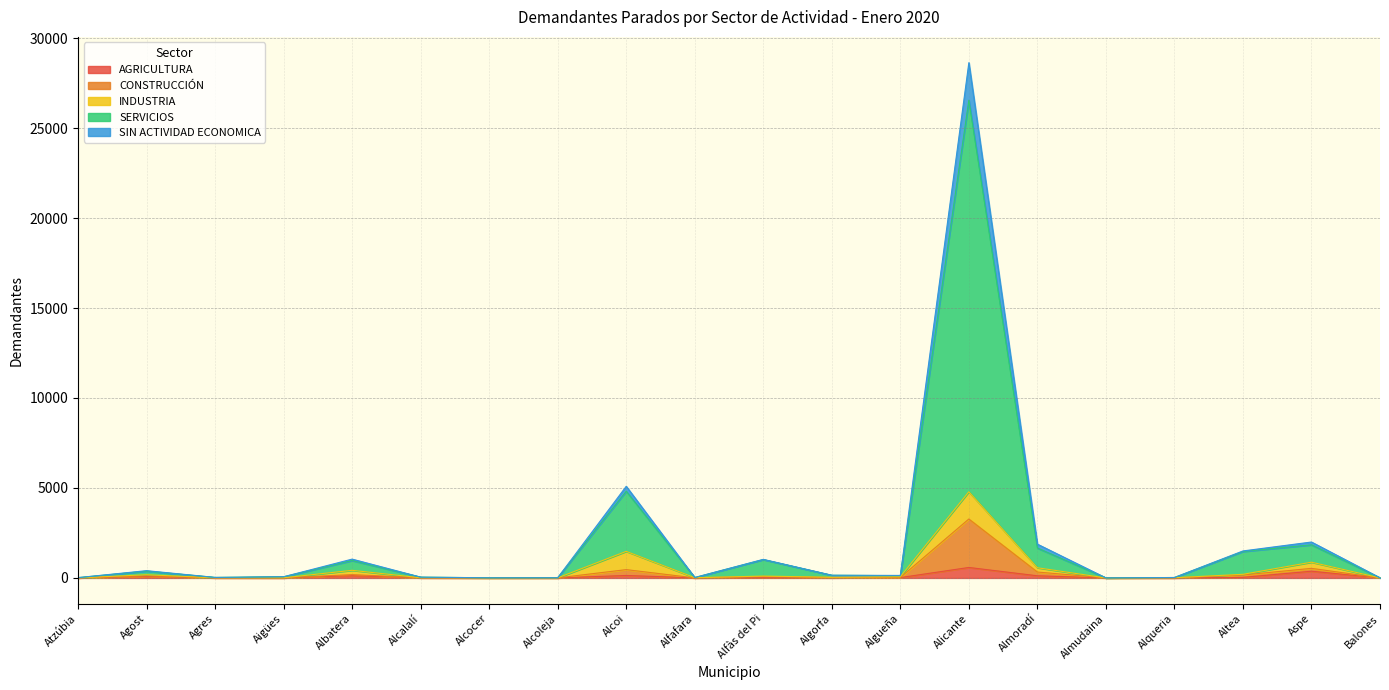

What is the greatest value displayed?

28634